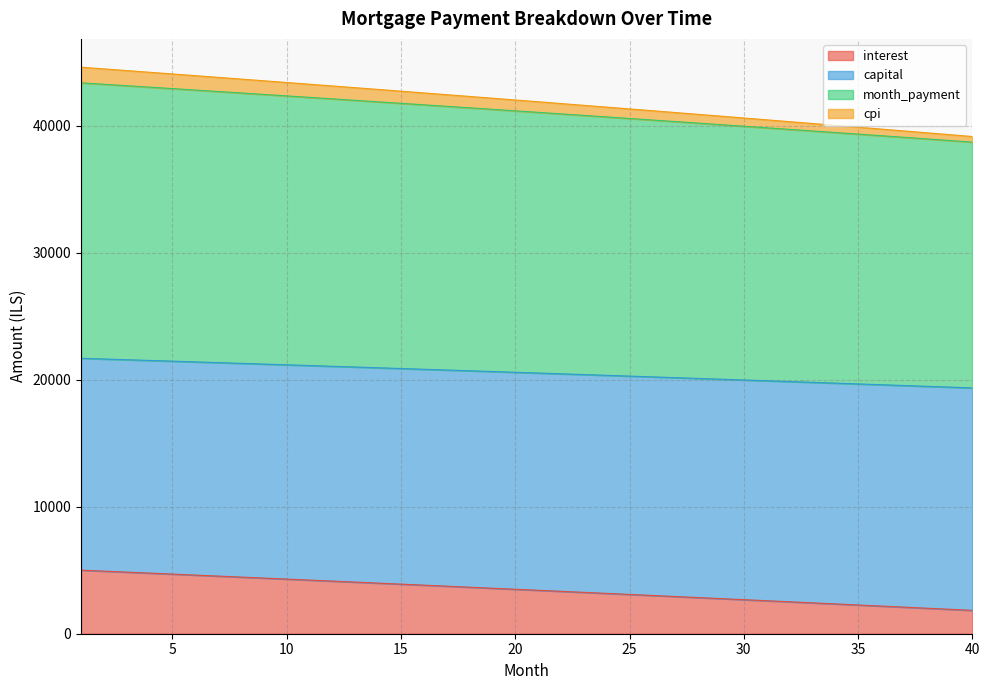

Does the chart have visible grid lines?

Yes